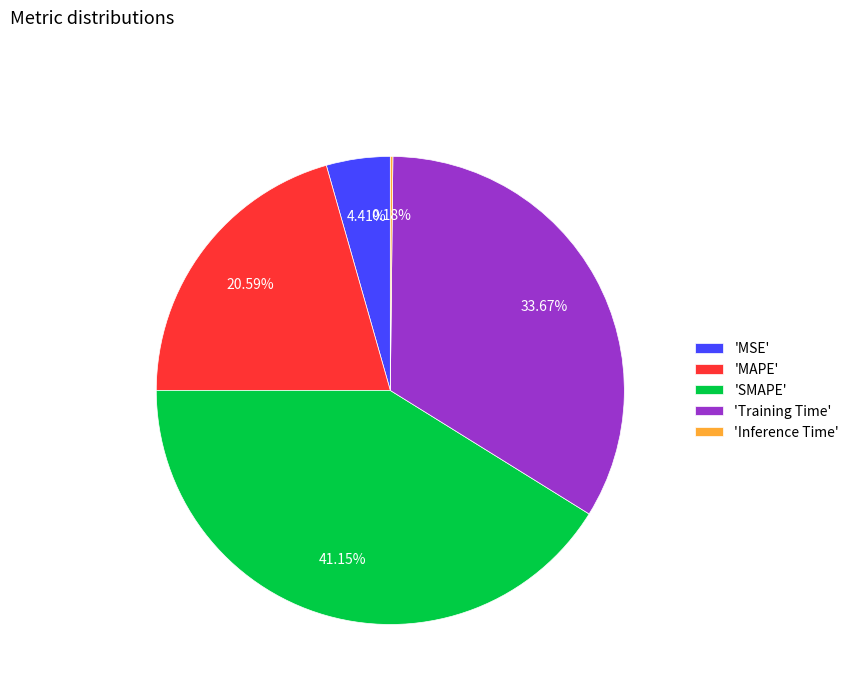

Is the sum of 'SMAPE' and 'MAPE' greater than half?

Yes